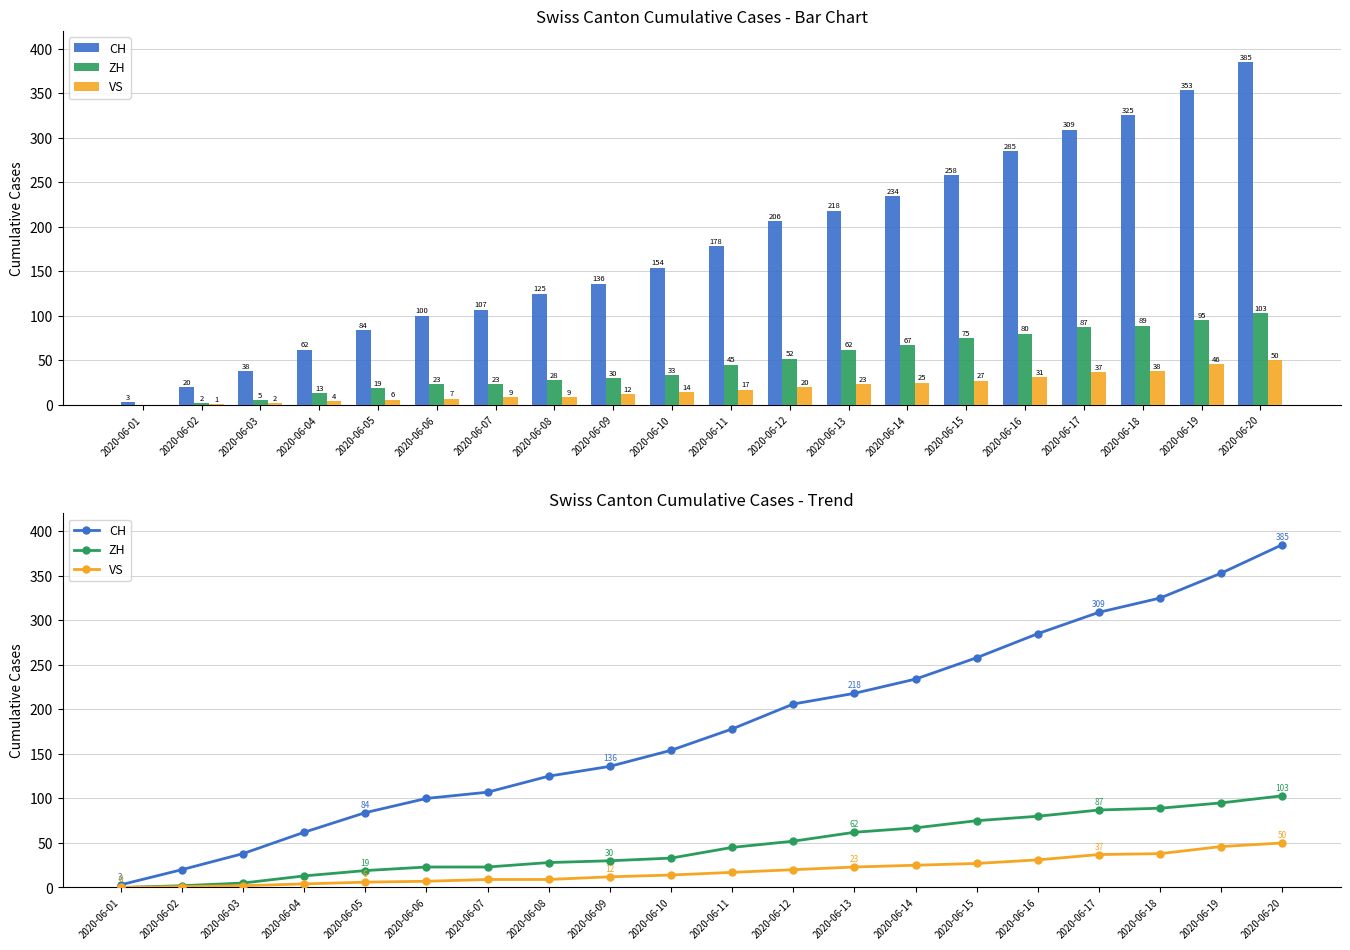

The ZH series shows 23 at 2020-06-07. True or false?

True